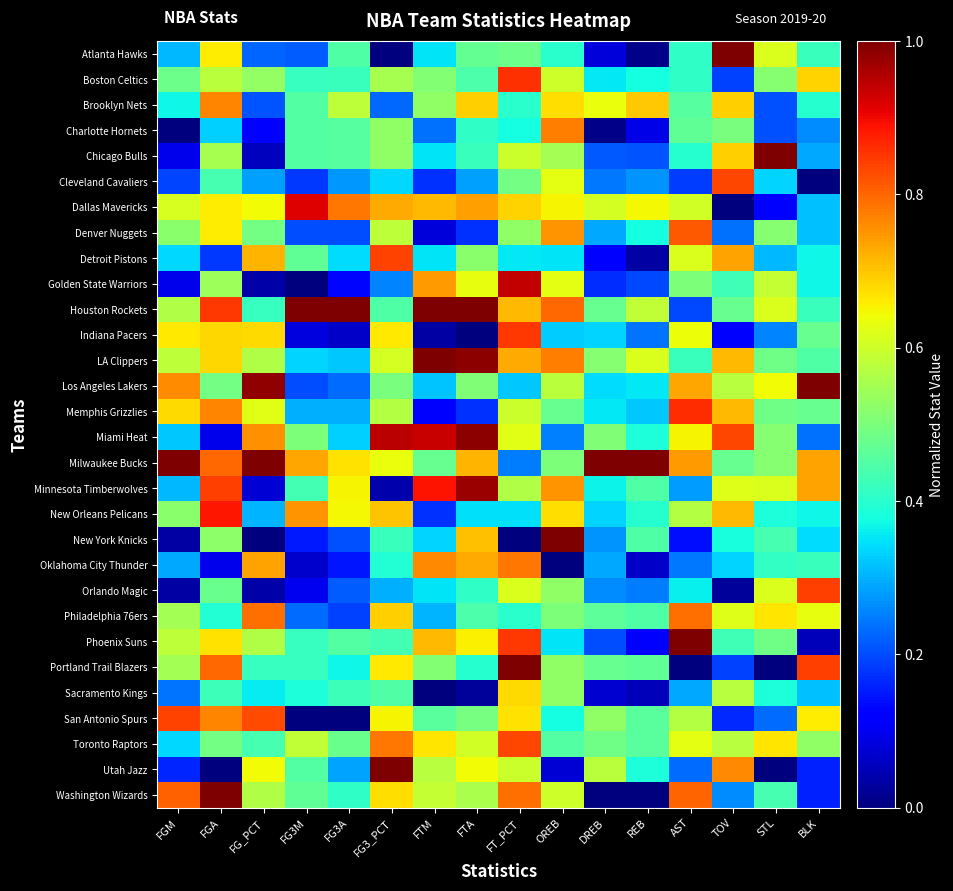

Reading right to left, extract all data points from this chart.

Atlanta Hawks: BLK=0.4	STL=0.6	TOV=1.0	AST=0.4	REB=0.0	DREB=0.1	OREB=0.4	FT_PCT=0.5	FTA=0.5	FTM=0.3	FG3_PCT=0.0	FG3A=0.4	FG3M=0.2	FG_PCT=0.2	FGA=0.7	FGM=0.3
Boston Celtics: BLK=0.7	STL=0.5	TOV=0.2	AST=0.4	REB=0.4	DREB=0.4	OREB=0.6	FT_PCT=0.9	FTA=0.4	FTM=0.5	FG3_PCT=0.6	FG3A=0.4	FG3M=0.4	FG_PCT=0.5	FGA=0.6	FGM=0.5
Brooklyn Nets: BLK=0.4	STL=0.2	TOV=0.7	AST=0.5	REB=0.7	DREB=0.6	OREB=0.7	FT_PCT=0.4	FTA=0.7	FTM=0.5	FG3_PCT=0.2	FG3A=0.6	FG3M=0.5	FG_PCT=0.2	FGA=0.8	FGM=0.4
Charlotte Hornets: BLK=0.3	STL=0.2	TOV=0.5	AST=0.5	REB=0.1	DREB=0.0	OREB=0.8	FT_PCT=0.4	FTA=0.4	FTM=0.2	FG3_PCT=0.5	FG3A=0.5	FG3M=0.5	FG_PCT=0.1	FGA=0.3	FGM=0.0
Chicago Bulls: BLK=0.3	STL=1.0	TOV=0.7	AST=0.4	REB=0.2	DREB=0.2	OREB=0.6	FT_PCT=0.6	FTA=0.4	FTM=0.3	FG3_PCT=0.5	FG3A=0.5	FG3M=0.5	FG_PCT=0.1	FGA=0.6	FGM=0.1
Cleveland Cavaliers: BLK=0.0	STL=0.3	TOV=0.8	AST=0.2	REB=0.3	DREB=0.2	OREB=0.6	FT_PCT=0.5	FTA=0.3	FTM=0.2	FG3_PCT=0.3	FG3A=0.3	FG3M=0.2	FG_PCT=0.3	FGA=0.4	FGM=0.2
Dallas Mavericks: BLK=0.3	STL=0.1	TOV=0.0	AST=0.6	REB=0.6	DREB=0.6	OREB=0.6	FT_PCT=0.7	FTA=0.7	FTM=0.7	FG3_PCT=0.7	FG3A=0.8	FG3M=0.9	FG_PCT=0.6	FGA=0.7	FGM=0.6
Denver Nuggets: BLK=0.3	STL=0.5	TOV=0.2	AST=0.8	REB=0.4	DREB=0.3	OREB=0.8	FT_PCT=0.5	FTA=0.2	FTM=0.1	FG3_PCT=0.6	FG3A=0.2	FG3M=0.2	FG_PCT=0.5	FGA=0.7	FGM=0.5
Detroit Pistons: BLK=0.4	STL=0.3	TOV=0.7	AST=0.6	REB=0.0	DREB=0.1	OREB=0.4	FT_PCT=0.4	FTA=0.5	FTM=0.3	FG3_PCT=0.8	FG3A=0.3	FG3M=0.5	FG_PCT=0.7	FGA=0.2	FGM=0.3
Golden State Warriors: BLK=0.4	STL=0.6	TOV=0.4	AST=0.5	REB=0.2	DREB=0.2	OREB=0.6	FT_PCT=0.9	FTA=0.6	FTM=0.7	FG3_PCT=0.3	FG3A=0.1	FG3M=0.0	FG_PCT=0.0	FGA=0.5	FGM=0.1
Houston Rockets: BLK=0.4	STL=0.6	TOV=0.5	AST=0.2	REB=0.6	DREB=0.5	OREB=0.8	FT_PCT=0.7	FTA=1.0	FTM=1.0	FG3_PCT=0.4	FG3A=1.0	FG3M=1.0	FG_PCT=0.4	FGA=0.9	FGM=0.6
Indiana Pacers: BLK=0.5	STL=0.3	TOV=0.1	AST=0.6	REB=0.2	DREB=0.3	OREB=0.3	FT_PCT=0.8	FTA=0.0	FTM=0.0	FG3_PCT=0.7	FG3A=0.1	FG3M=0.1	FG_PCT=0.7	FGA=0.7	FGM=0.7
LA Clippers: BLK=0.4	STL=0.5	TOV=0.7	AST=0.4	REB=0.6	DREB=0.5	OREB=0.8	FT_PCT=0.7	FTA=1.0	FTM=1.0	FG3_PCT=0.6	FG3A=0.3	FG3M=0.3	FG_PCT=0.6	FGA=0.7	FGM=0.6
Los Angeles Lakers: BLK=1.0	STL=0.6	TOV=0.6	AST=0.7	REB=0.4	DREB=0.3	OREB=0.6	FT_PCT=0.3	FTA=0.5	FTM=0.3	FG3_PCT=0.5	FG3A=0.2	FG3M=0.2	FG_PCT=1.0	FGA=0.5	FGM=0.8
Memphis Grizzlies: BLK=0.5	STL=0.5	TOV=0.7	AST=0.9	REB=0.3	DREB=0.4	OREB=0.5	FT_PCT=0.6	FTA=0.2	FTM=0.1	FG3_PCT=0.6	FG3A=0.3	FG3M=0.3	FG_PCT=0.6	FGA=0.8	FGM=0.7
Miami Heat: BLK=0.2	STL=0.5	TOV=0.8	AST=0.7	REB=0.4	DREB=0.5	OREB=0.2	FT_PCT=0.6	FTA=1.0	FTM=0.9	FG3_PCT=0.9	FG3A=0.3	FG3M=0.5	FG_PCT=0.8	FGA=0.1	FGM=0.3
Milwaukee Bucks: BLK=0.7	STL=0.5	TOV=0.5	AST=0.7	REB=1.0	DREB=1.0	OREB=0.5	FT_PCT=0.2	FTA=0.7	FTM=0.5	FG3_PCT=0.6	FG3A=0.7	FG3M=0.7	FG_PCT=1.0	FGA=0.8	FGM=1.0
Minnesota Timberwolves: BLK=0.7	STL=0.6	TOV=0.6	AST=0.3	REB=0.4	DREB=0.4	OREB=0.8	FT_PCT=0.6	FTA=1.0	FTM=0.9	FG3_PCT=0.0	FG3A=0.7	FG3M=0.4	FG_PCT=0.1	FGA=0.8	FGM=0.3
New Orleans Pelicans: BLK=0.4	STL=0.4	TOV=0.7	AST=0.6	REB=0.4	DREB=0.3	OREB=0.7	FT_PCT=0.3	FTA=0.3	FTM=0.2	FG3_PCT=0.7	FG3A=0.6	FG3M=0.8	FG_PCT=0.3	FGA=0.9	FGM=0.5
New York Knicks: BLK=0.3	STL=0.4	TOV=0.4	AST=0.1	REB=0.4	DREB=0.3	OREB=1.0	FT_PCT=0.0	FTA=0.7	FTM=0.3	FG3_PCT=0.4	FG3A=0.2	FG3M=0.2	FG_PCT=0.0	FGA=0.5	FGM=0.0
Oklahoma City Thunder: BLK=0.4	STL=0.4	TOV=0.3	AST=0.2	REB=0.1	DREB=0.3	OREB=0.0	FT_PCT=0.8	FTA=0.7	FTM=0.8	FG3_PCT=0.4	FG3A=0.1	FG3M=0.1	FG_PCT=0.7	FGA=0.1	FGM=0.3
Orlando Magic: BLK=0.8	STL=0.6	TOV=0.0	AST=0.4	REB=0.2	DREB=0.3	OREB=0.5	FT_PCT=0.6	FTA=0.4	FTM=0.3	FG3_PCT=0.3	FG3A=0.2	FG3M=0.1	FG_PCT=0.0	FGA=0.5	FGM=0.0
Philadelphia 76ers: BLK=0.6	STL=0.7	TOV=0.6	AST=0.8	REB=0.4	DREB=0.5	OREB=0.5	FT_PCT=0.4	FTA=0.4	FTM=0.3	FG3_PCT=0.7	FG3A=0.2	FG3M=0.2	FG_PCT=0.8	FGA=0.4	FGM=0.5
Phoenix Suns: BLK=0.1	STL=0.5	TOV=0.4	AST=1.0	REB=0.1	DREB=0.2	OREB=0.4	FT_PCT=0.8	FTA=0.7	FTM=0.7	FG3_PCT=0.4	FG3A=0.5	FG3M=0.4	FG_PCT=0.6	FGA=0.7	FGM=0.6
Portland Trail Blazers: BLK=0.8	STL=0.0	TOV=0.2	AST=0.0	REB=0.5	DREB=0.5	OREB=0.5	FT_PCT=1.0	FTA=0.4	FTM=0.5	FG3_PCT=0.7	FG3A=0.4	FG3M=0.4	FG_PCT=0.4	FGA=0.8	FGM=0.5
Sacramento Kings: BLK=0.3	STL=0.4	TOV=0.6	AST=0.3	REB=0.1	DREB=0.1	OREB=0.5	FT_PCT=0.7	FTA=0.0	FTM=0.0	FG3_PCT=0.4	FG3A=0.4	FG3M=0.4	FG_PCT=0.4	FGA=0.4	FGM=0.2
San Antonio Spurs: BLK=0.7	STL=0.2	TOV=0.2	AST=0.6	REB=0.5	DREB=0.5	OREB=0.4	FT_PCT=0.7	FTA=0.5	FTM=0.5	FG3_PCT=0.6	FG3A=0.0	FG3M=0.0	FG_PCT=0.8	FGA=0.8	FGM=0.8
Toronto Raptors: BLK=0.5	STL=0.7	TOV=0.6	AST=0.6	REB=0.5	DREB=0.5	OREB=0.5	FT_PCT=0.8	FTA=0.6	FTM=0.7	FG3_PCT=0.8	FG3A=0.5	FG3M=0.6	FG_PCT=0.4	FGA=0.5	FGM=0.3
Utah Jazz: BLK=0.2	STL=0.0	TOV=0.8	AST=0.2	REB=0.4	DREB=0.6	OREB=0.1	FT_PCT=0.6	FTA=0.6	FTM=0.6	FG3_PCT=1.0	FG3A=0.3	FG3M=0.5	FG_PCT=0.6	FGA=0.0	FGM=0.2
Washington Wizards: BLK=0.2	STL=0.4	TOV=0.3	AST=0.8	REB=0.0	DREB=0.0	OREB=0.6	FT_PCT=0.8	FTA=0.6	FTM=0.6	FG3_PCT=0.7	FG3A=0.4	FG3M=0.5	FG_PCT=0.6	FGA=1.0	FGM=0.8